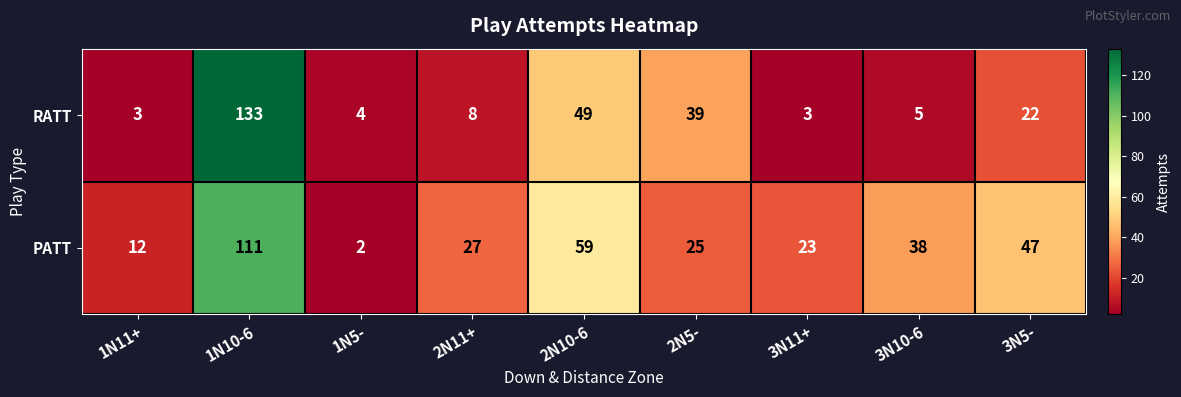

Reading left to right, what are all the values shown in this chart?

RATT: 1N11+=3	1N10-6=133	1N5-=4	2N11+=8	2N10-6=49	2N5-=39	3N11+=3	3N10-6=5	3N5-=22
PATT: 1N11+=12	1N10-6=111	1N5-=2	2N11+=27	2N10-6=59	2N5-=25	3N11+=23	3N10-6=38	3N5-=47